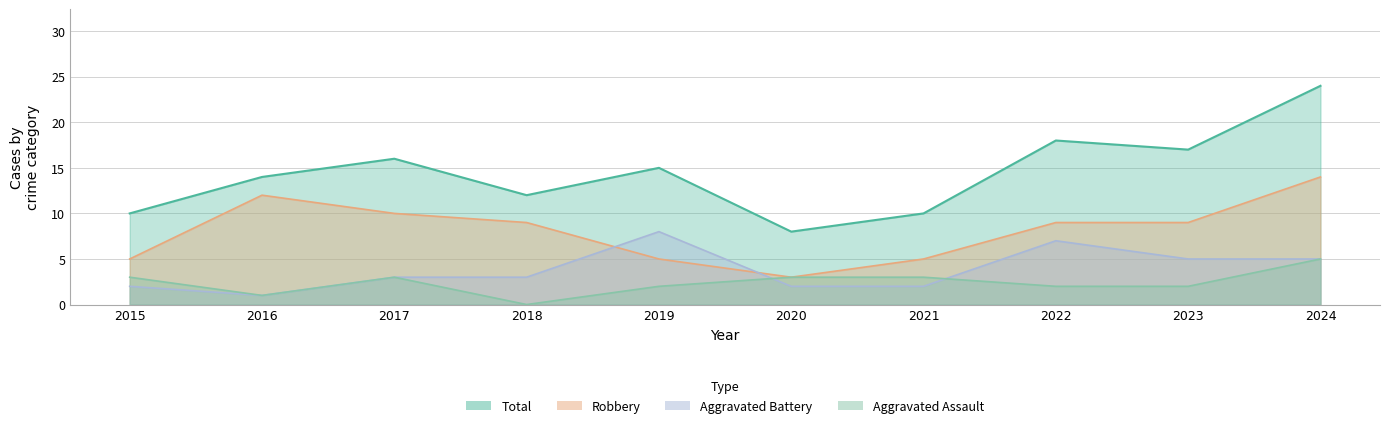

What is the spread (max minus min) of values at 2017?

13